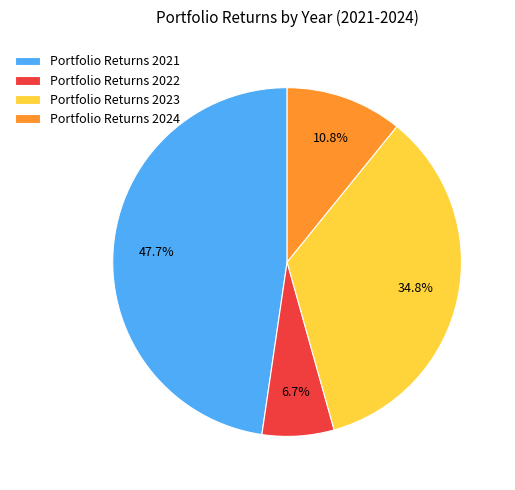

To the nearest percent, what is the difference between the Portfolio Returns 2021 and Portfolio Returns 2024 slice percentages?

37%